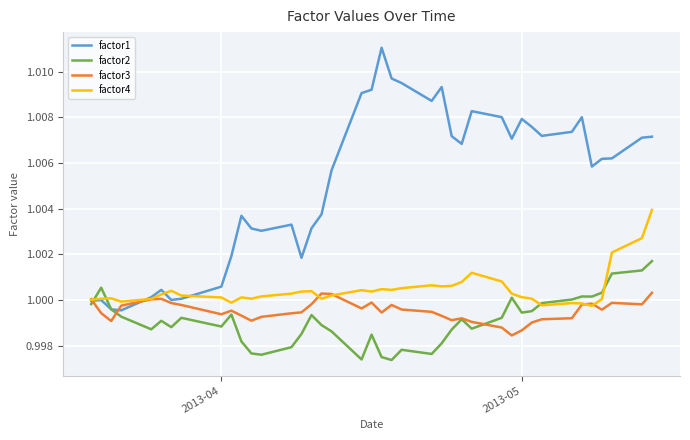

List the series in order of their peak value, highest first.

factor1, factor4, factor2, factor3